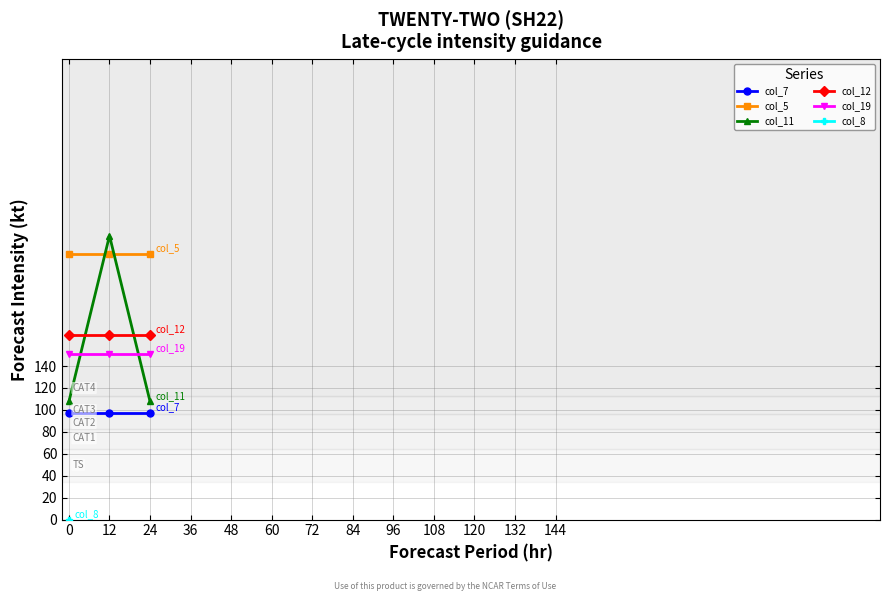

What is the value of the col_7 point at the 2nd from the left?

97.4